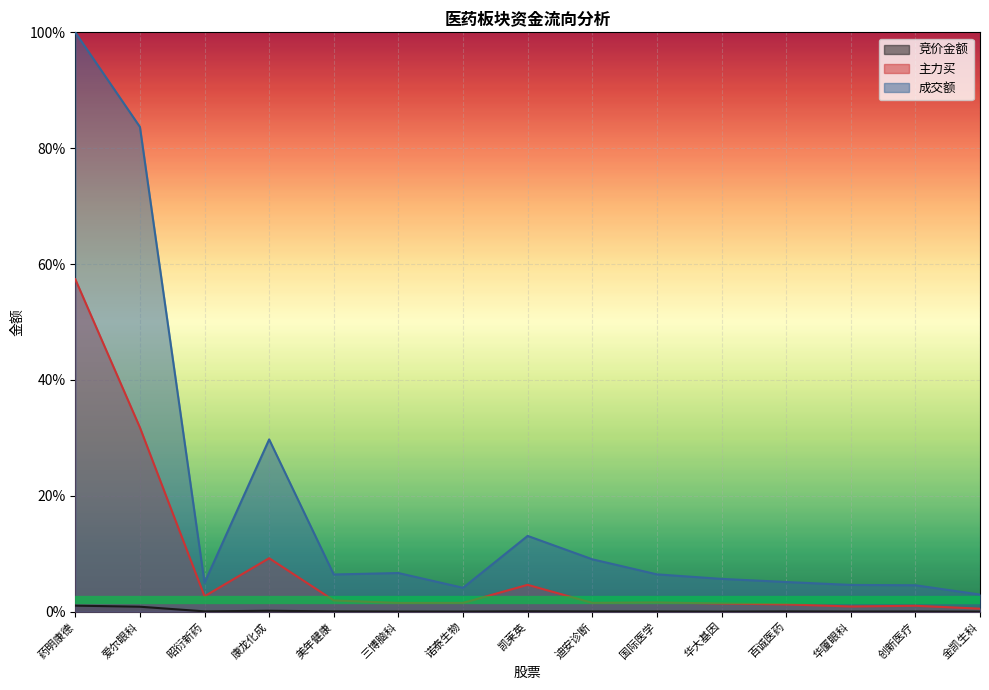

How many interior local peaks does the 主力买 series have?

4